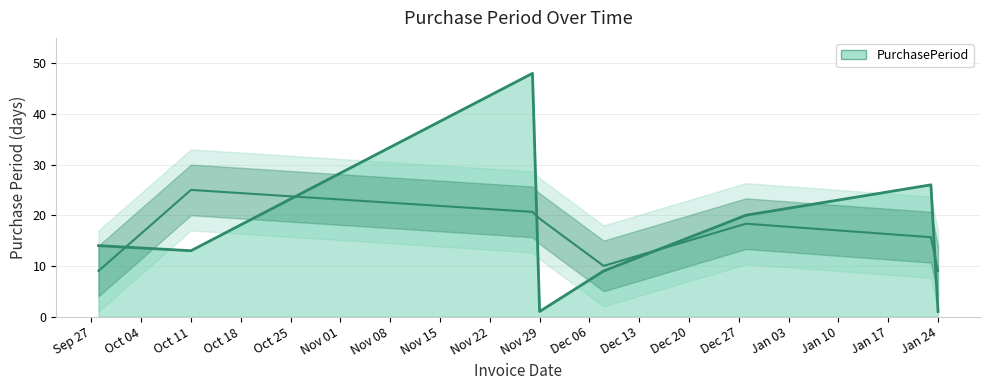

What is the change in value from 2016-11-29 to 2016-12-28?

+19